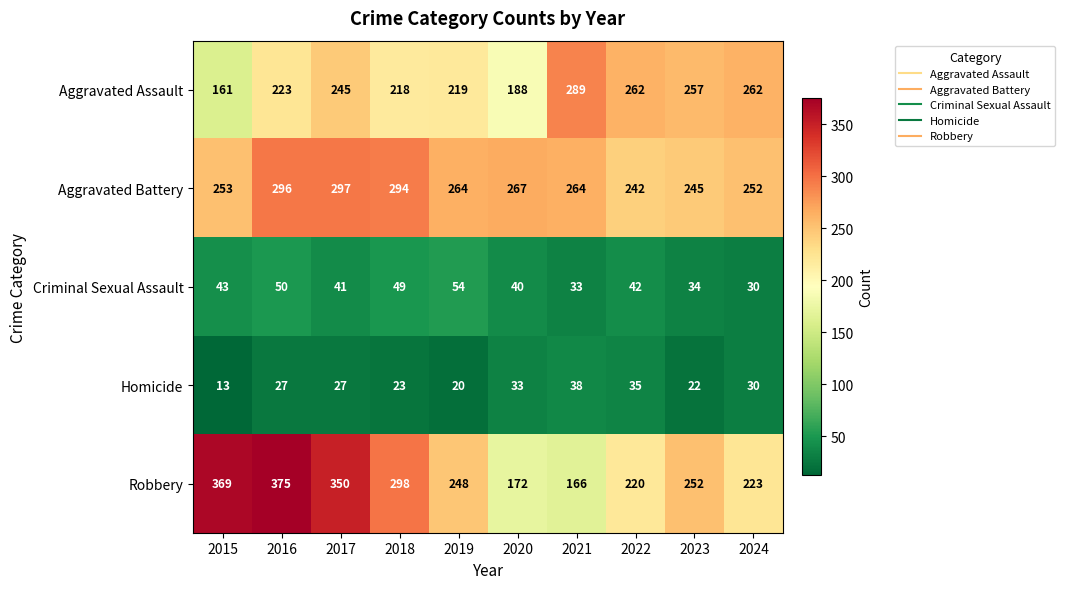

What is the difference between the highest and lowest values at 2018?

275